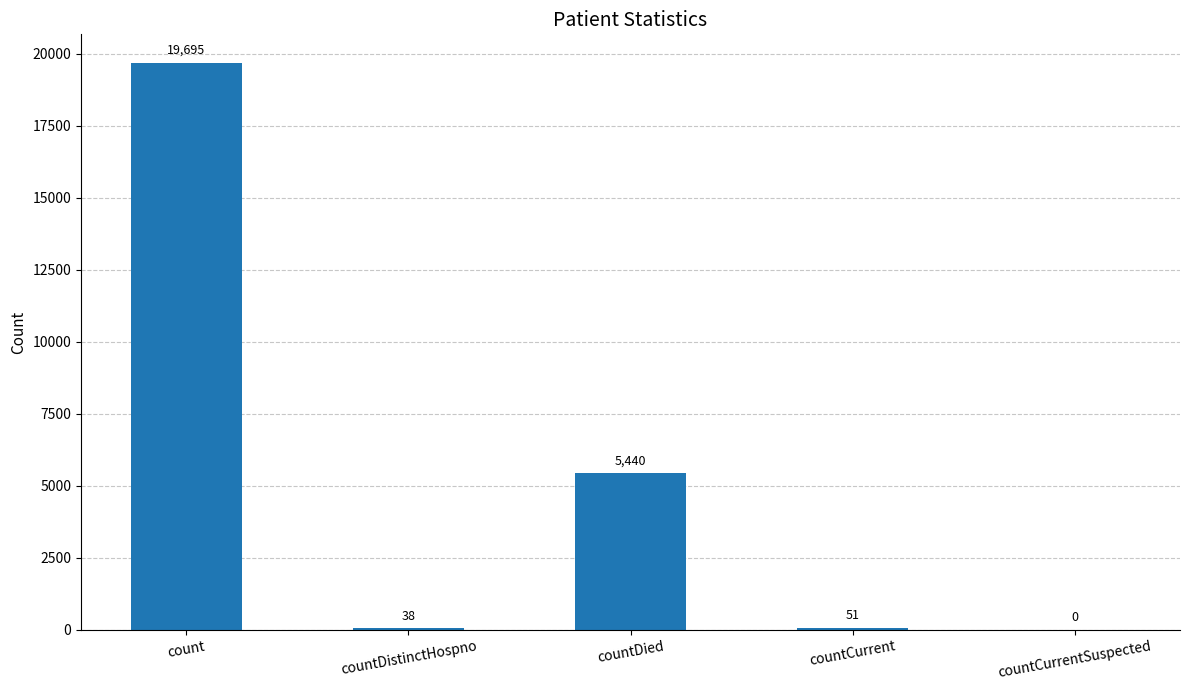

What is the sum of the values at countDied and count?

25135